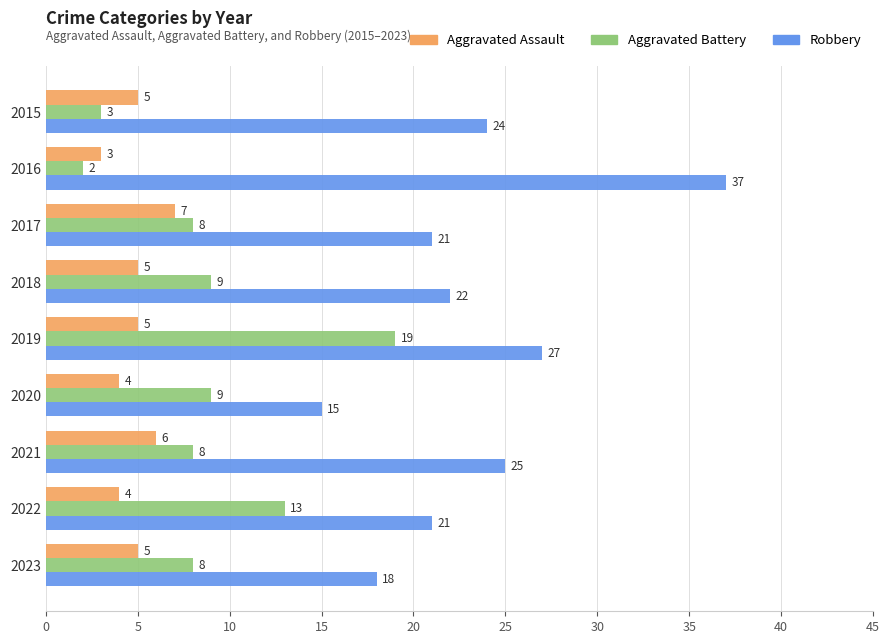

At how many categories does at least one series exceed 5?

9